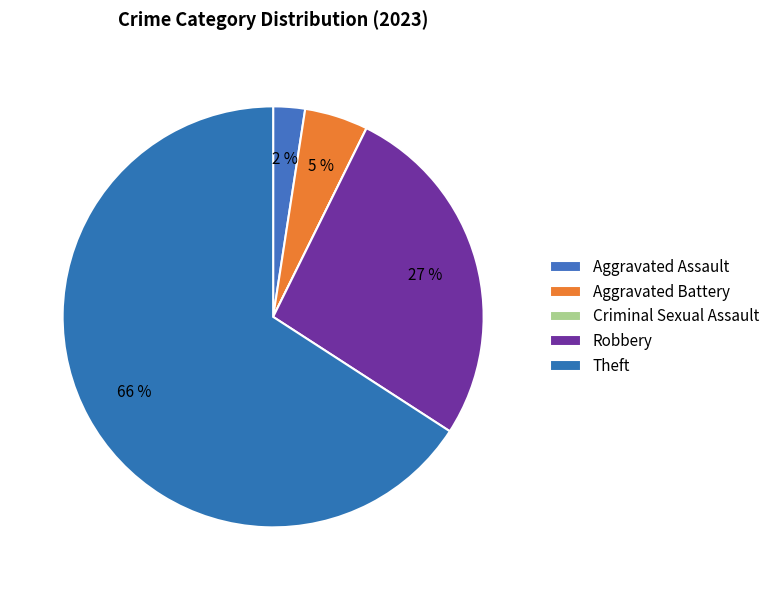

The Criminal Sexual Assault slice represents 1% of the pie. True or false?

False